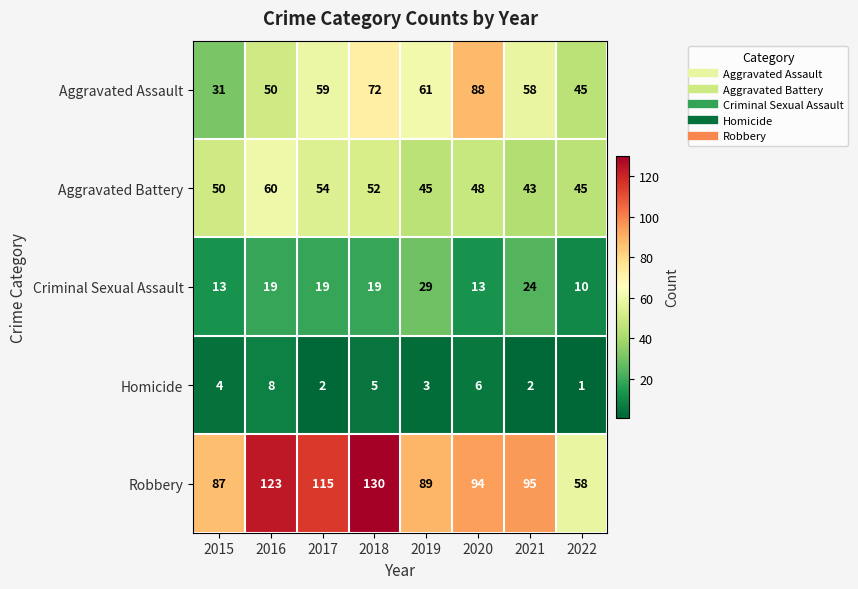

Rank the series at 2019 from lowest to highest value.

Homicide, Criminal Sexual Assault, Aggravated Battery, Aggravated Assault, Robbery